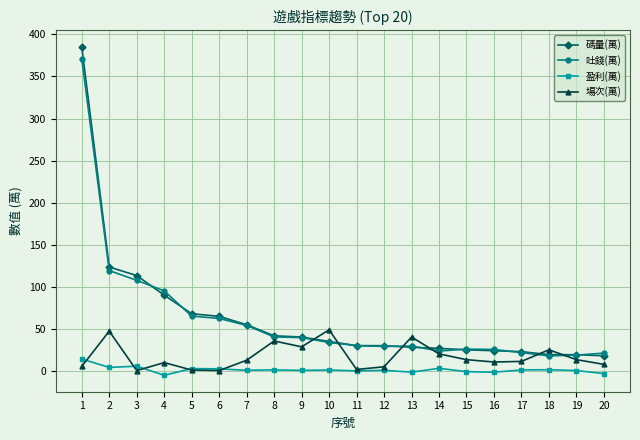

What is the maximum value for 吐錢(萬)?

371.0